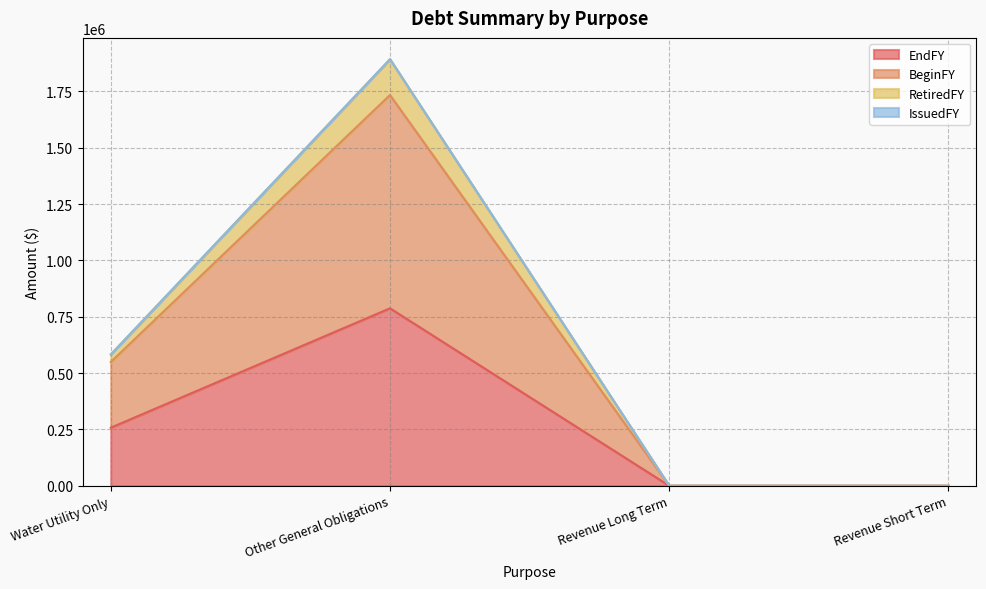

True or false: BeginFY and EndFY intersect in this chart.

False